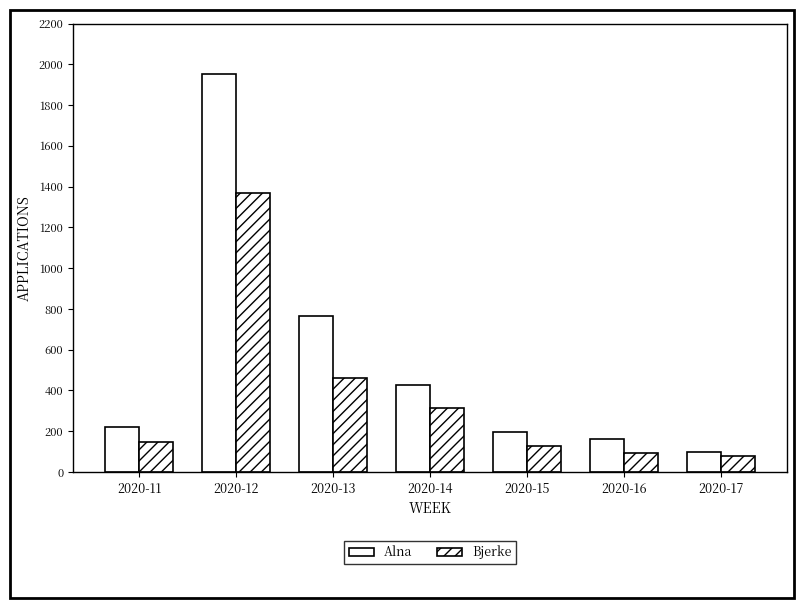

Reading right to left, list all the values displayed in this chart.

Alna: 100	162	195	425	763	1954	221
Bjerke: 80	95	129	315	461	1371	147